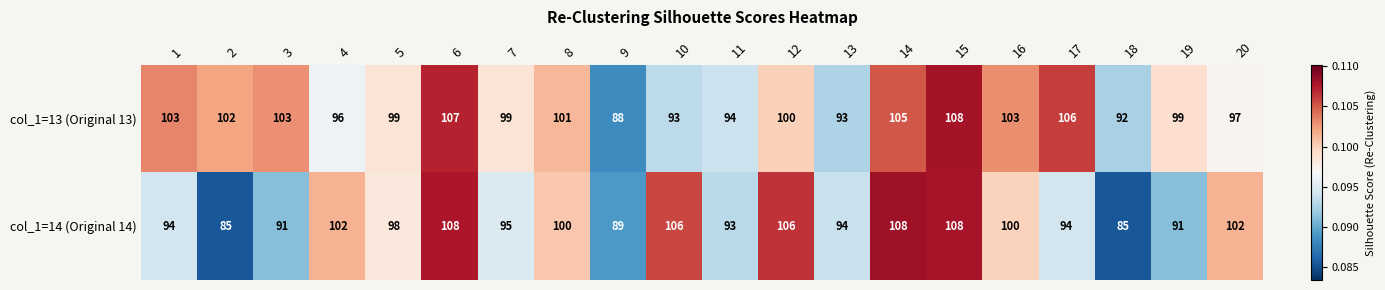

Rank the series by their average value, from highest to lowest.

col_1=13 (Original 13), col_1=14 (Original 14)